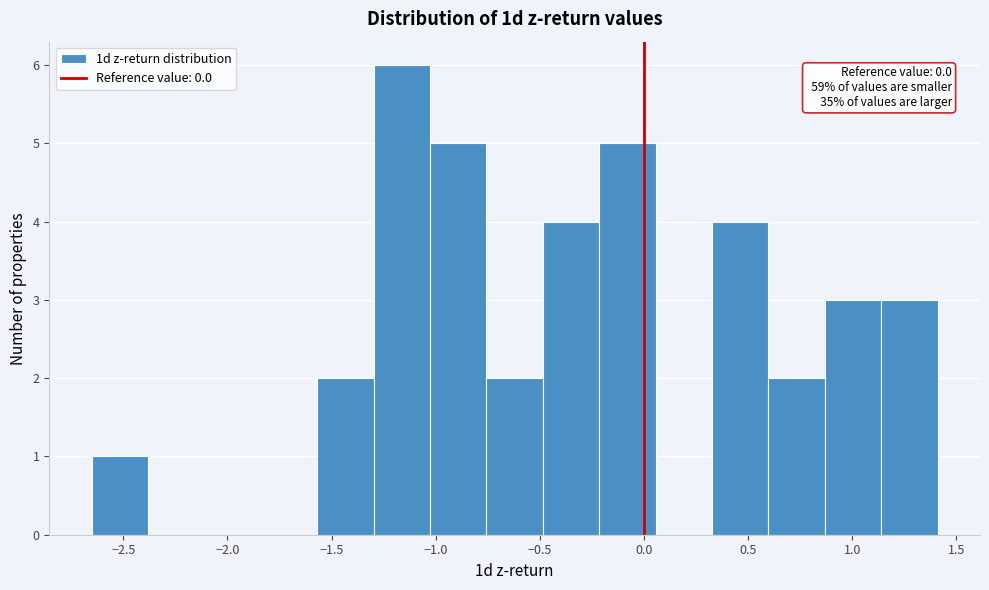

Over which range of the x-axis is the bar tallest?

-1.30 to -1.05